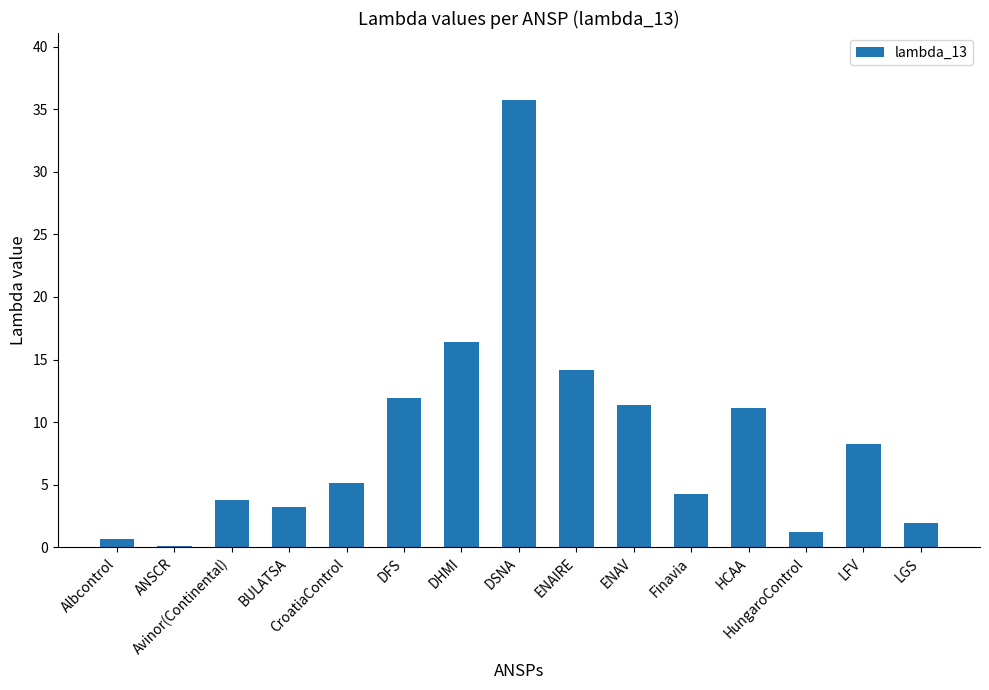

What is the change in value from BULATSA to DHMI?

+13.2